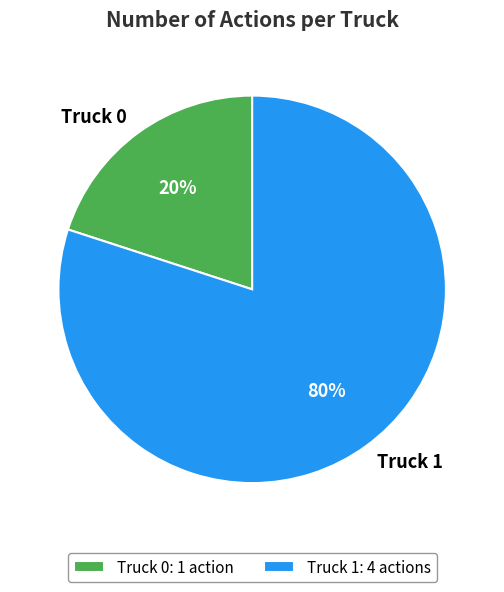

Which has a higher value, Truck 0 or Truck 1?

Truck 1